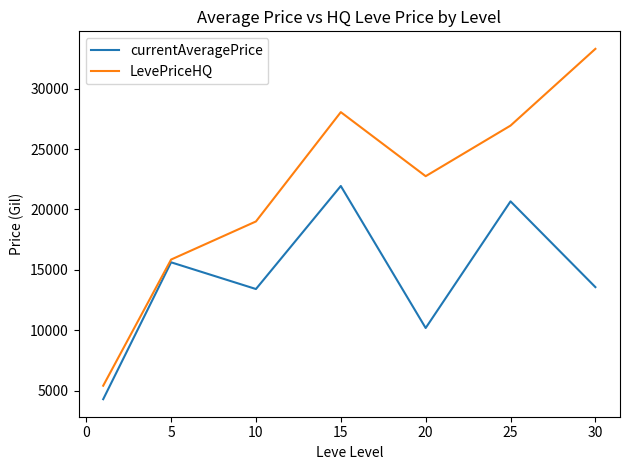

What is the lowest value of the currentAveragePrice series?

4286.7